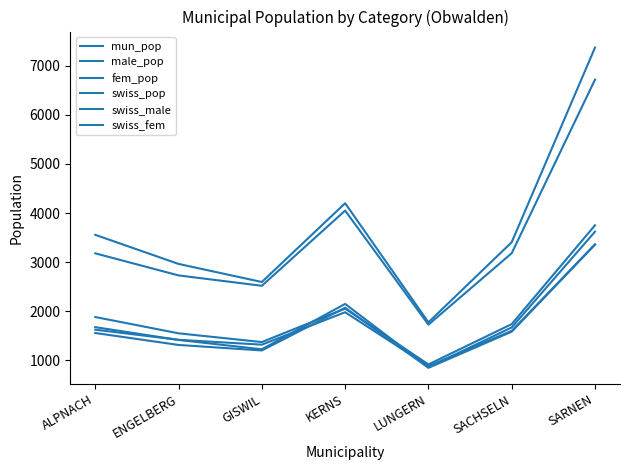

The value of swiss_pop at SACHSELN is 1819. True or false?

False